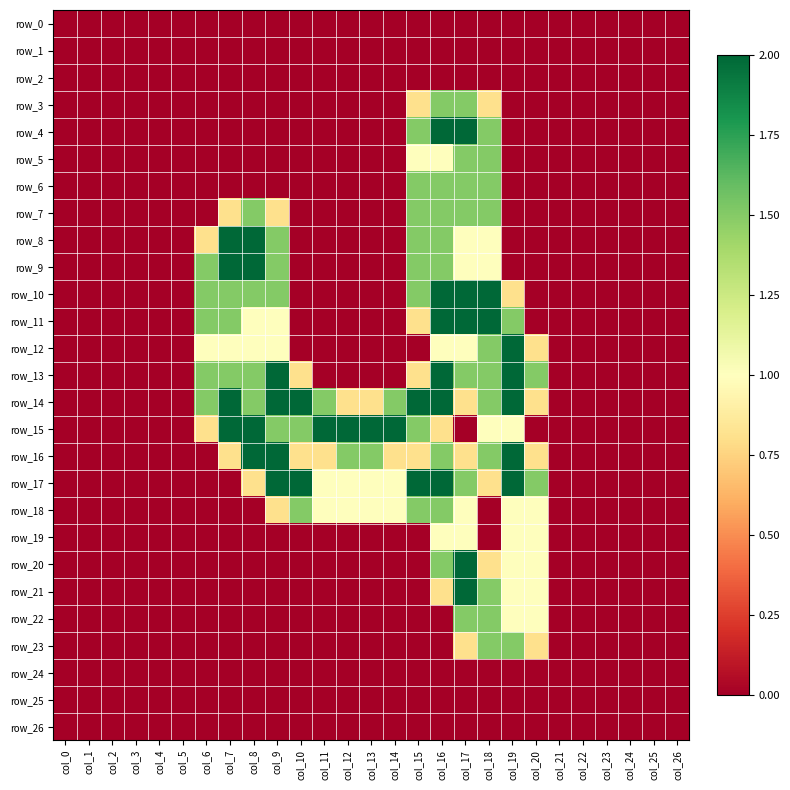

The value of row_4 at col_15 is 1.5. True or false?

True